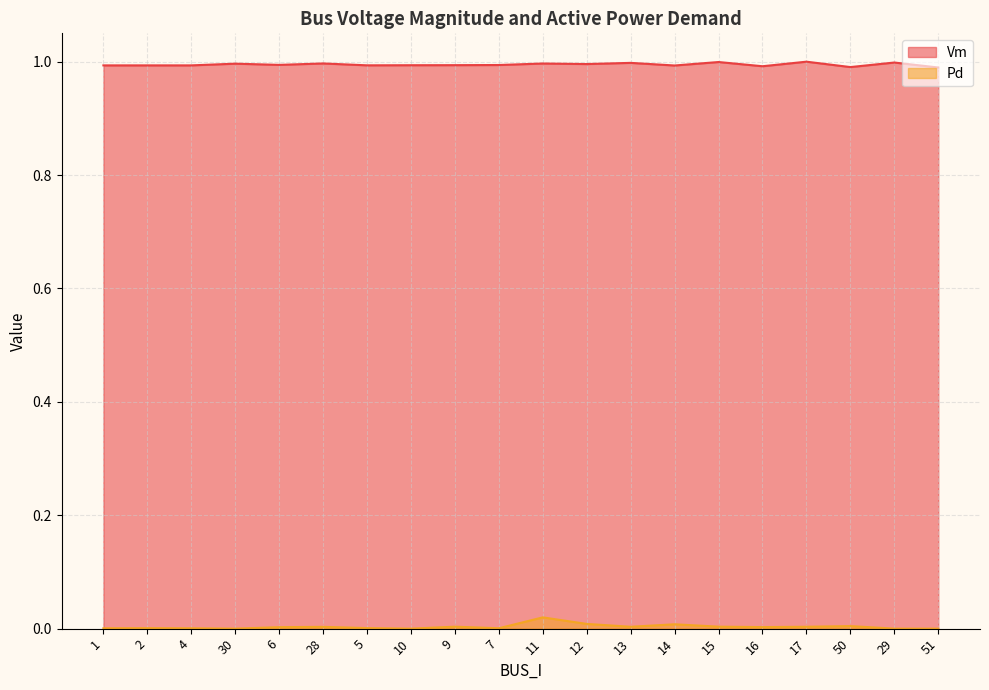

At how many categories does at least one series exceed 0?

20